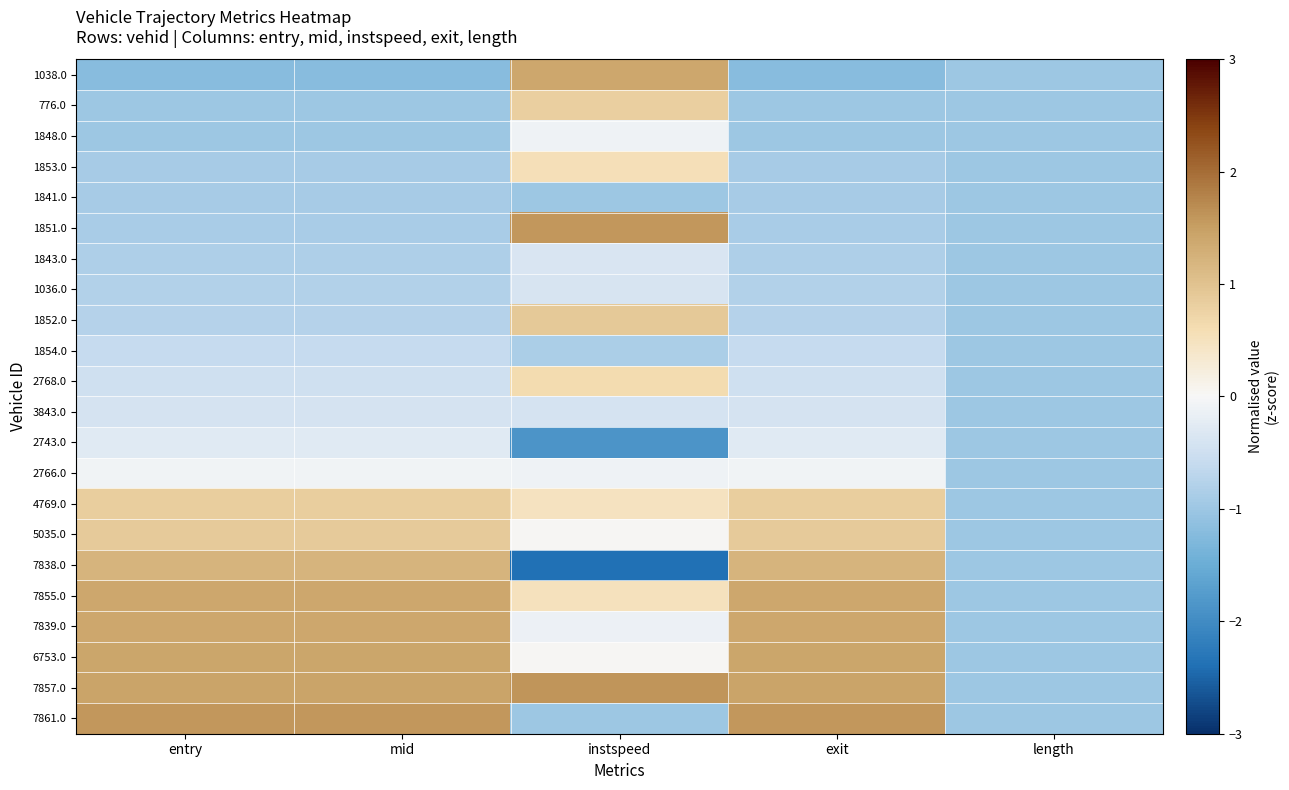

At instspeed, list the series in order from largest to smallest.

7857.0, 1851.0, 1038.0, 1852.0, 776.0, 2768.0, 1853.0, 7855.0, 4769.0, 5035.0, 6753.0, 2766.0, 1848.0, 7839.0, 1843.0, 1036.0, 3843.0, 1854.0, 1841.0, 7861.0, 2743.0, 7838.0